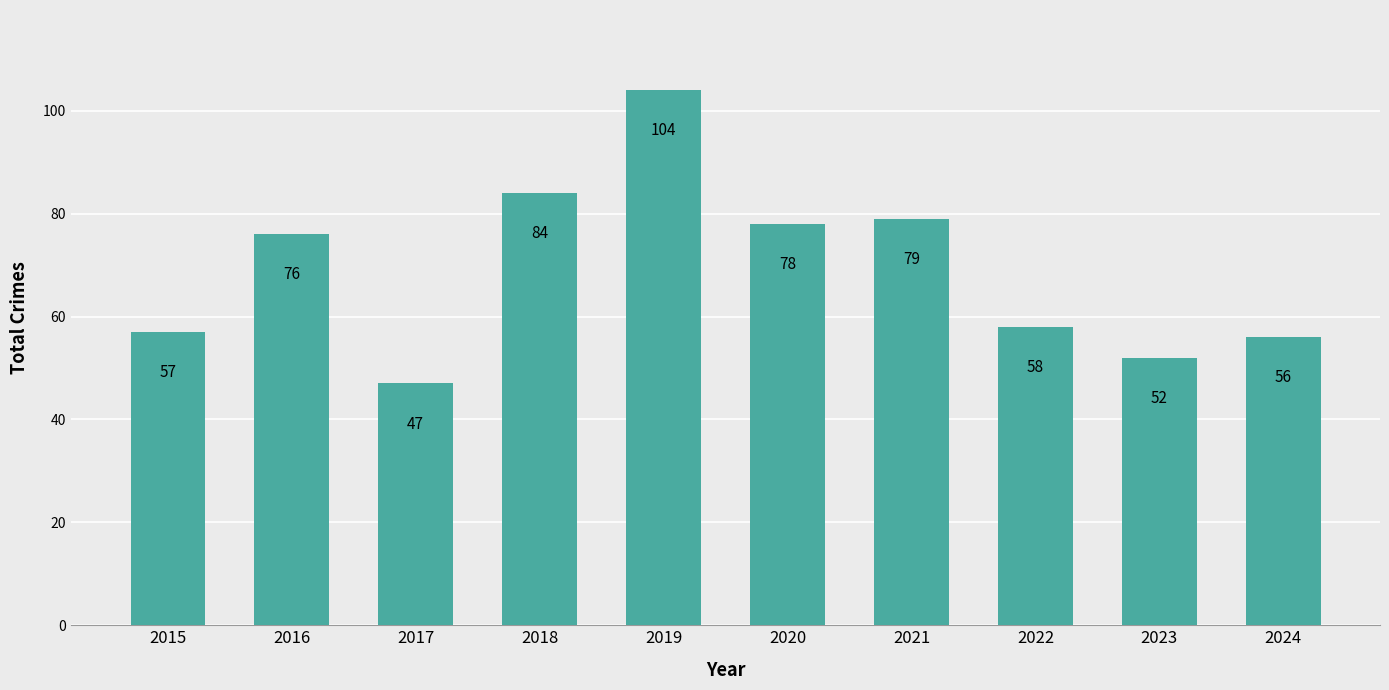

The value at 2018 is 84. True or false?

True